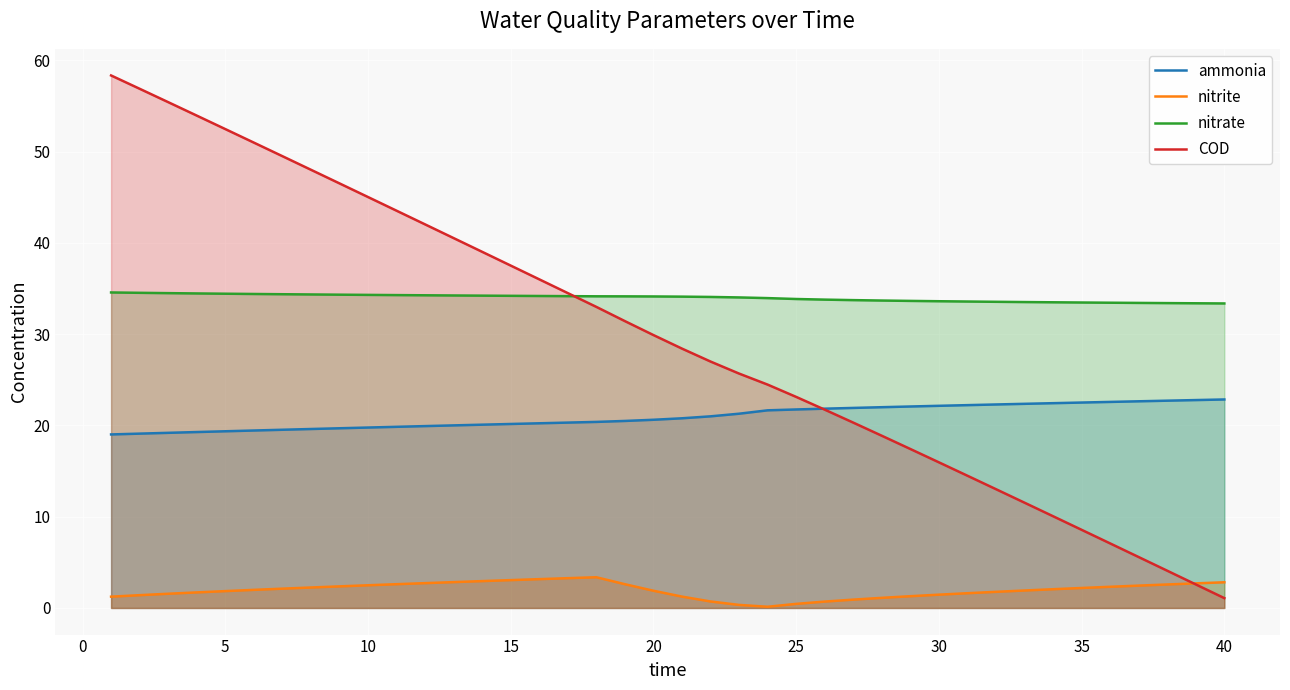

What is the highest value of the ammonia series?

22.8